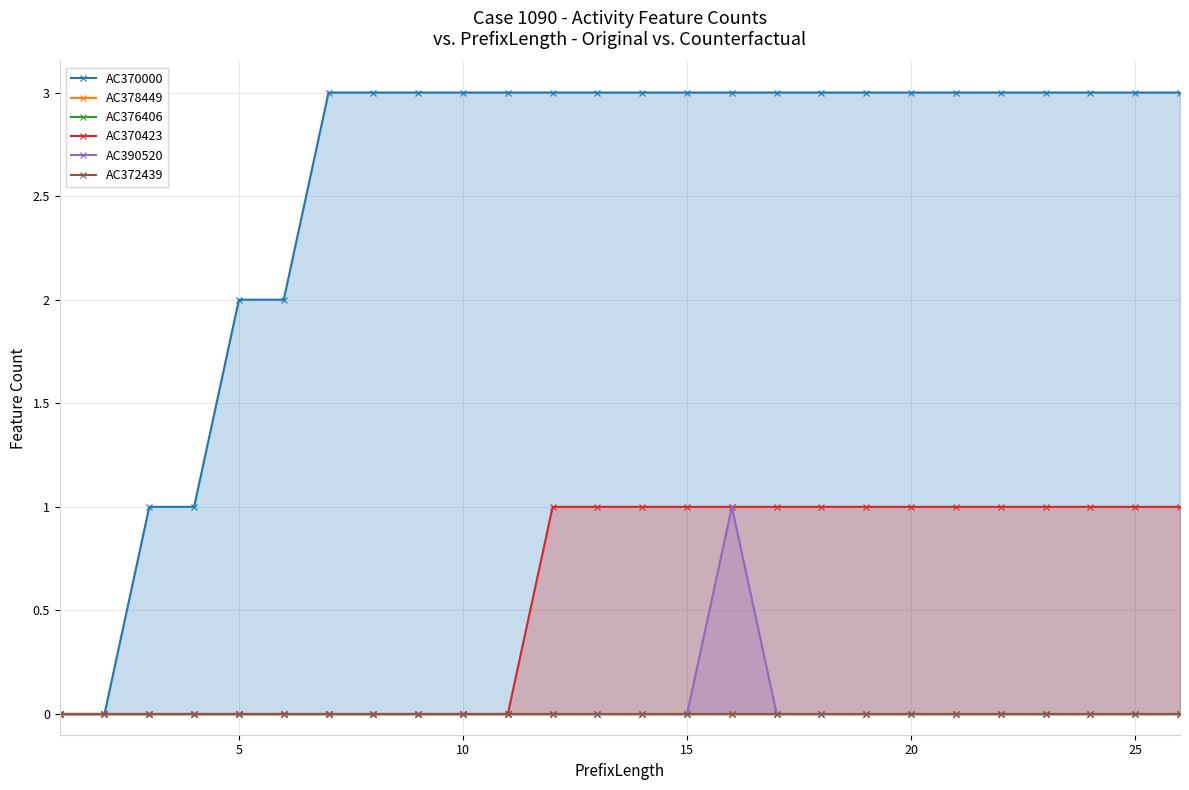

How many distinct data groups are displayed?

6